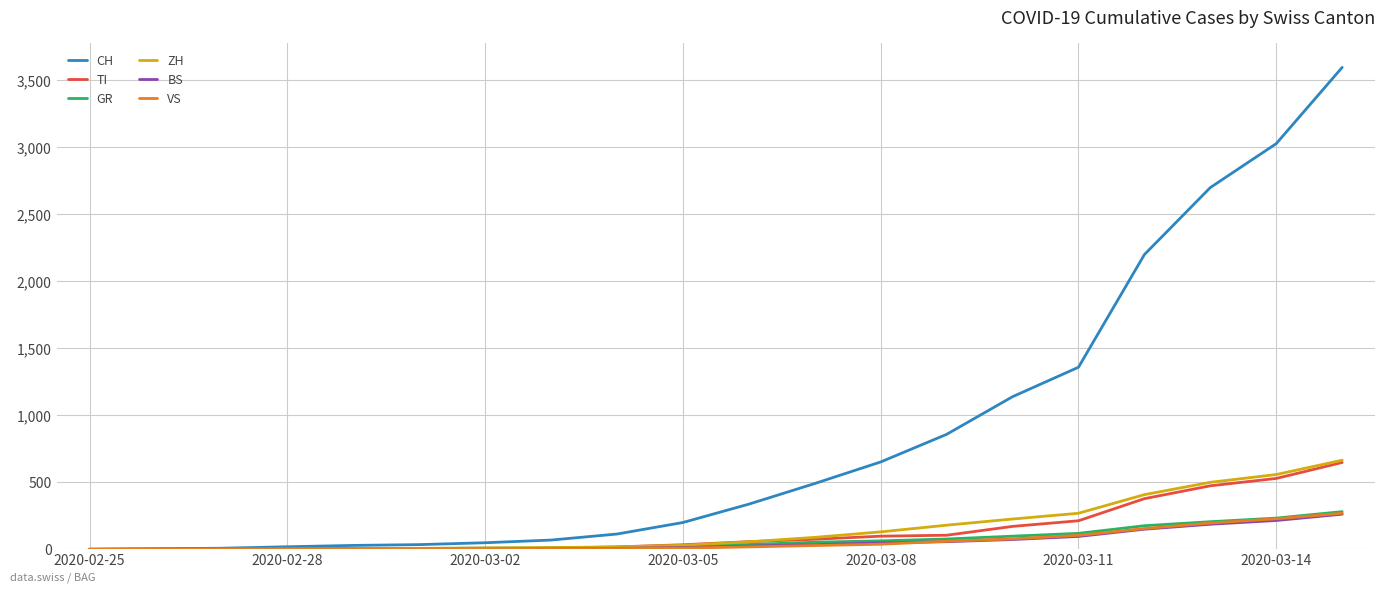

How many values in the TI series are below 57?

10